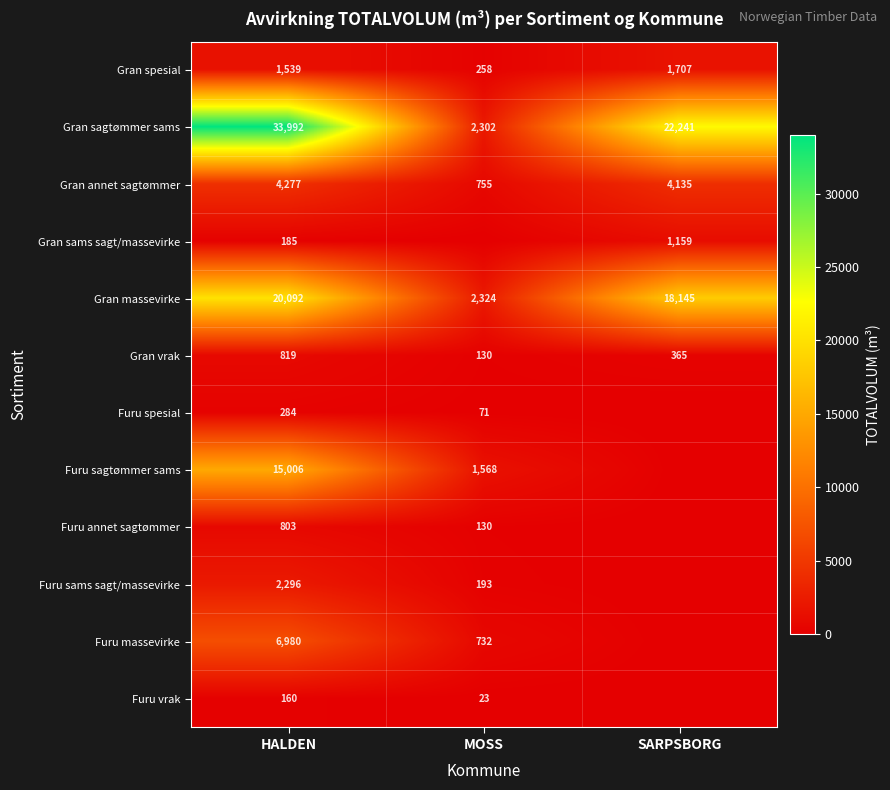

True or false: Furu sams sagt/massevirke has a value of 2296 at HALDEN.

True